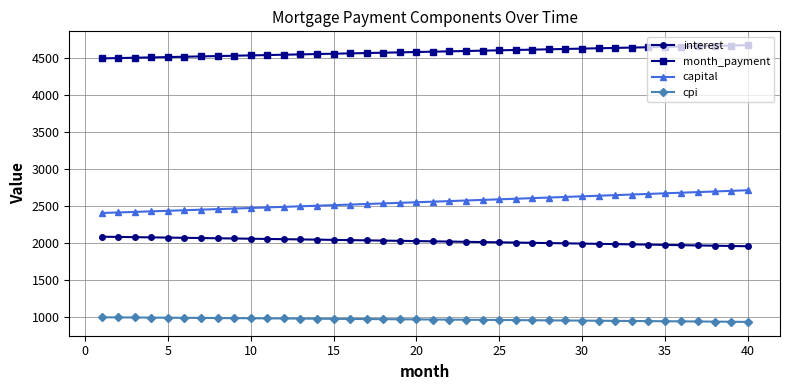

How many values in the interest series exceed 2026?

20